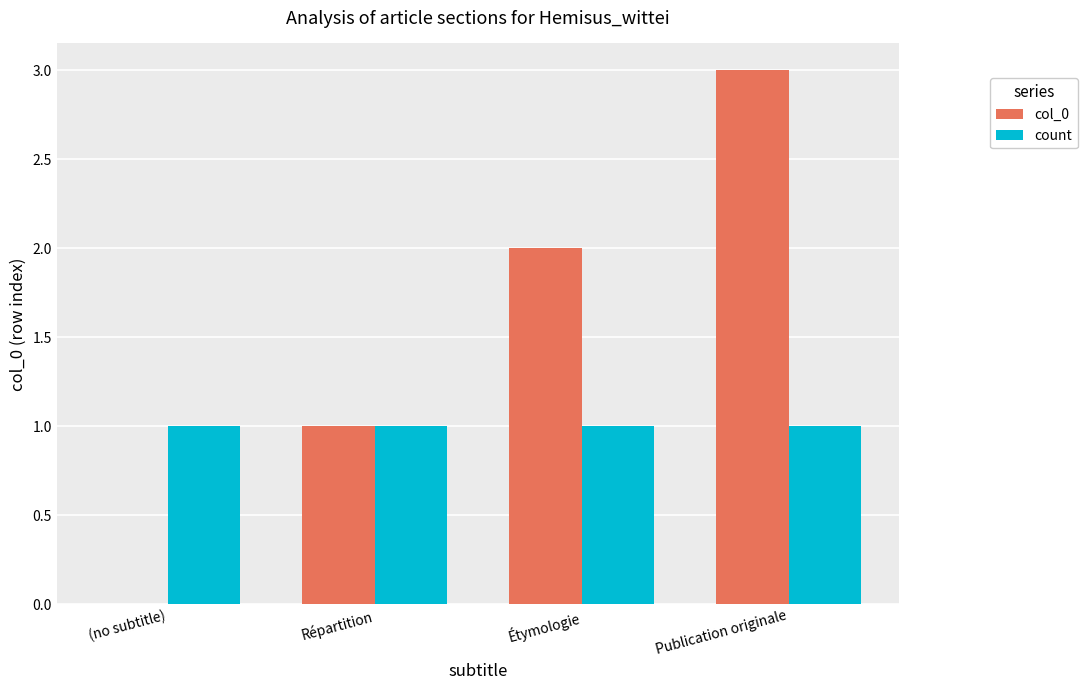

What is the sum of all count values?

4